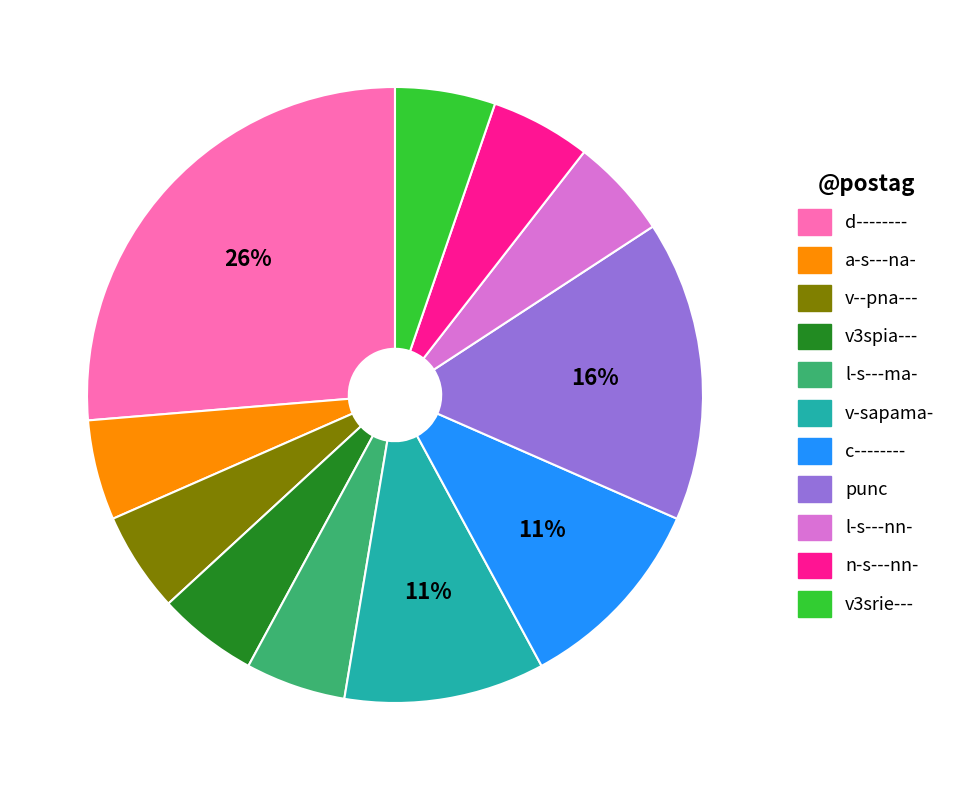

The l-s---ma- slice represents 19% of the pie. True or false?

False